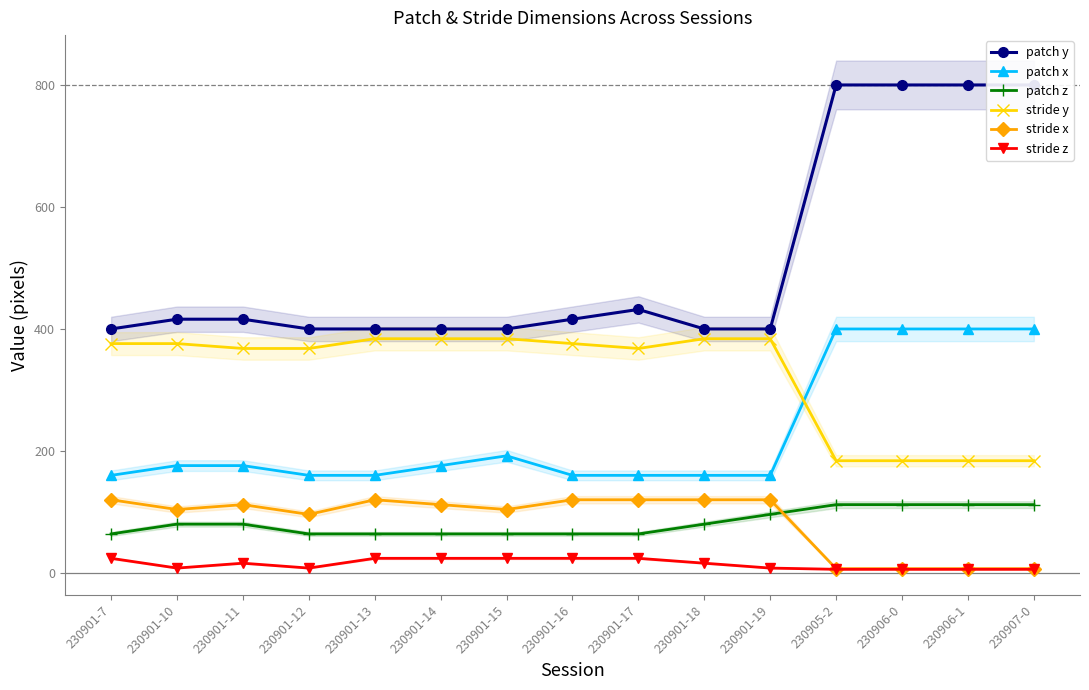

Reading right to left, what are all the values shown in this chart?

patch y: 230907-0=800	230906-1=800	230906-0=800	230905-2=800	230901-19=400	230901-18=400	230901-17=432	230901-16=416	230901-15=400	230901-14=400	230901-13=400	230901-12=400	230901-11=416	230901-10=416	230901-7=400
patch x: 230907-0=400	230906-1=400	230906-0=400	230905-2=400	230901-19=160	230901-18=160	230901-17=160	230901-16=160	230901-15=192	230901-14=176	230901-13=160	230901-12=160	230901-11=176	230901-10=176	230901-7=160
patch z: 230907-0=112	230906-1=112	230906-0=112	230905-2=112	230901-19=96	230901-18=80	230901-17=64	230901-16=64	230901-15=64	230901-14=64	230901-13=64	230901-12=64	230901-11=80	230901-10=80	230901-7=64
stride y: 230907-0=184	230906-1=184	230906-0=184	230905-2=184	230901-19=384	230901-18=384	230901-17=368	230901-16=376	230901-15=384	230901-14=384	230901-13=384	230901-12=368	230901-11=368	230901-10=376	230901-7=376
stride x: 230907-0=7	230906-1=7	230906-0=7	230905-2=7	230901-19=120	230901-18=120	230901-17=120	230901-16=120	230901-15=104	230901-14=112	230901-13=120	230901-12=96	230901-11=112	230901-10=104	230901-7=120
stride z: 230907-0=6	230906-1=6	230906-0=6	230905-2=6	230901-19=8	230901-18=16	230901-17=24	230901-16=24	230901-15=24	230901-14=24	230901-13=24	230901-12=8	230901-11=16	230901-10=8	230901-7=24